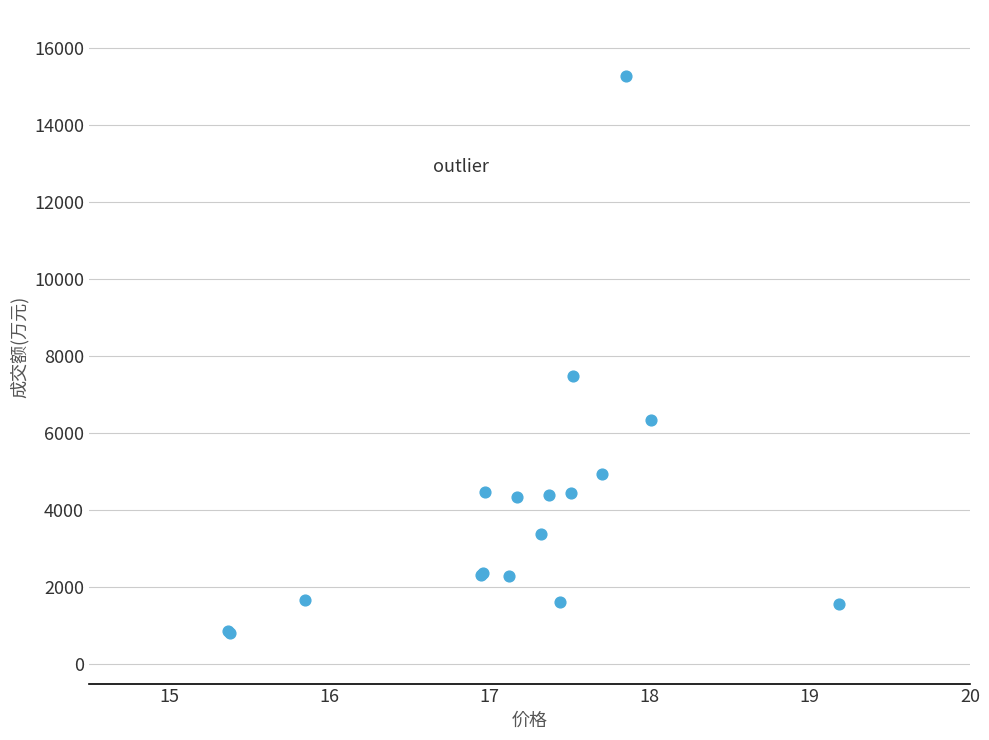

What Y value in the scatter plot is closest to 8047?

7493